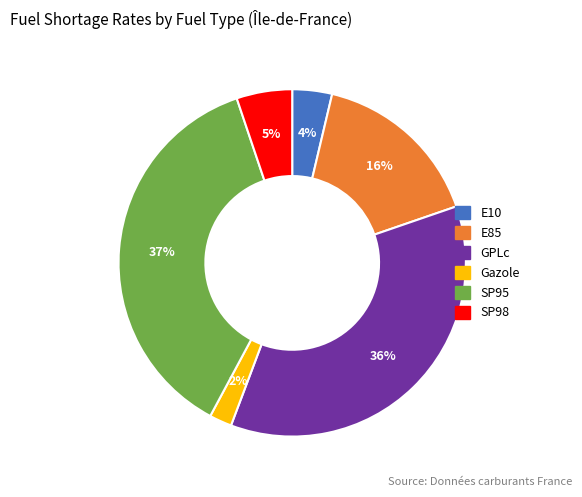

To the nearest percent, what percentage of the pie is E10?

4%